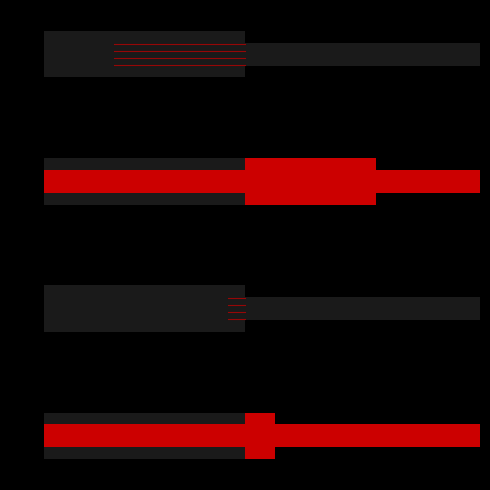

At which label does the data first exceed 1689?

2